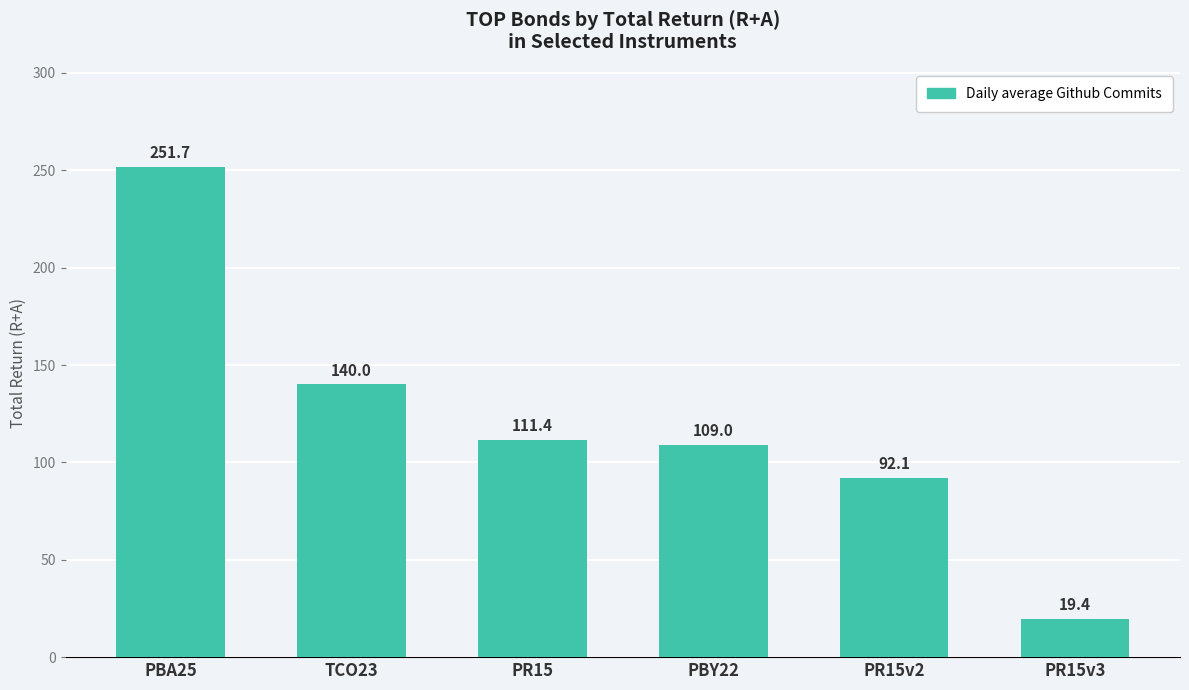

List the labels in order of value, largest first.

PBA25, TCO23, PR15, PBY22, PR15v2, PR15v3